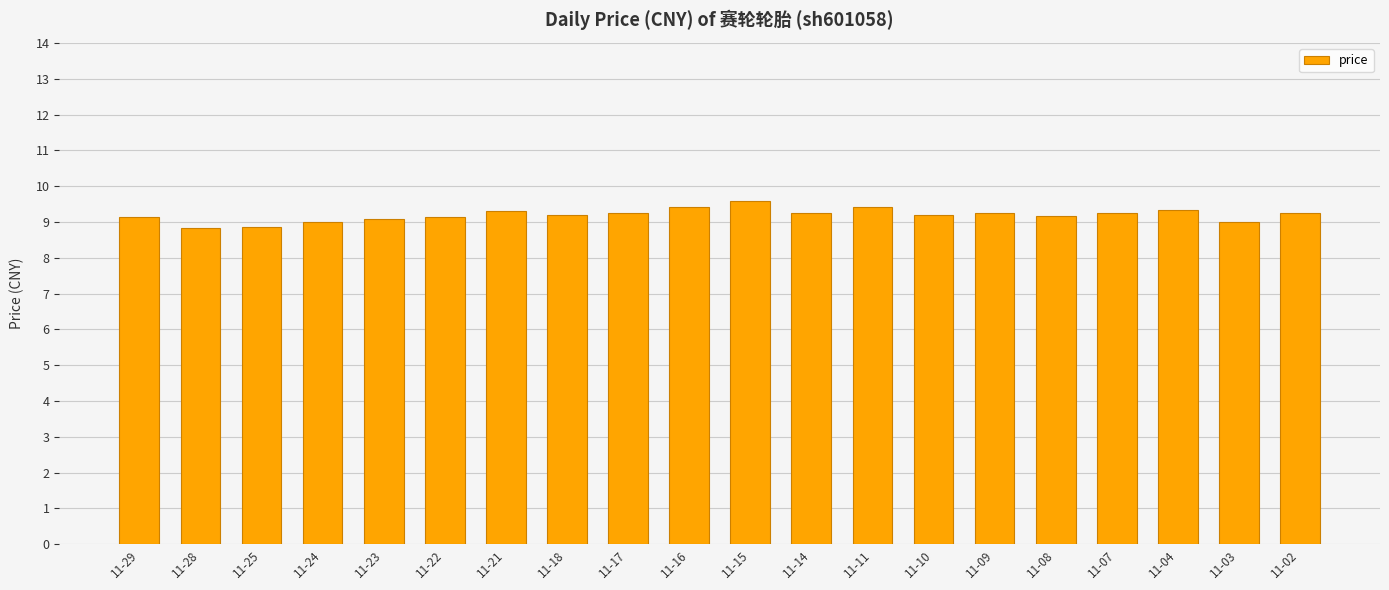

What is the difference between the maximum and second lowest values?

0.7